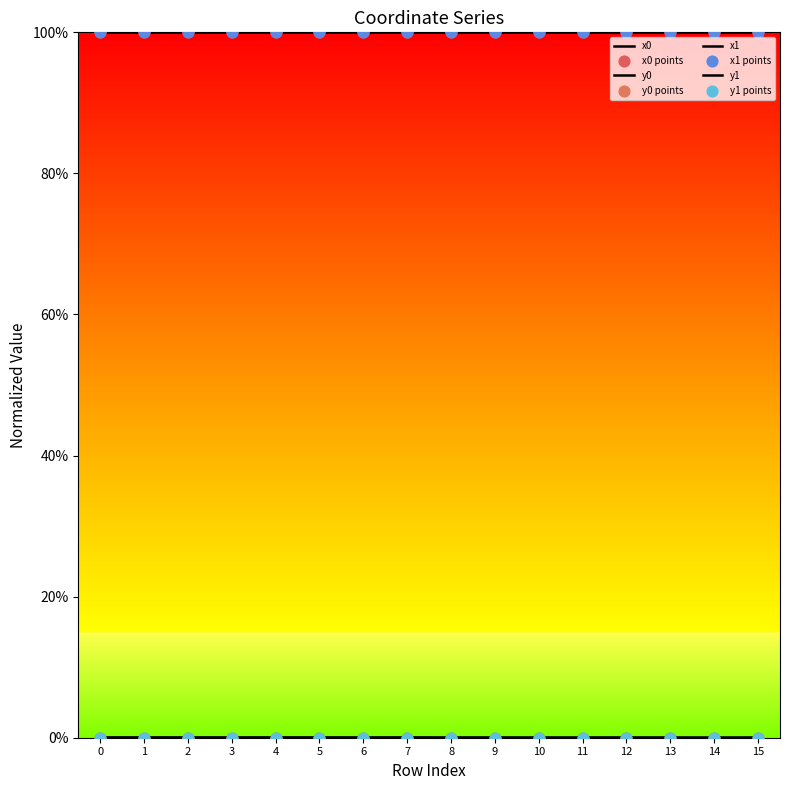

Is this an area chart (filled region under the line)?

No